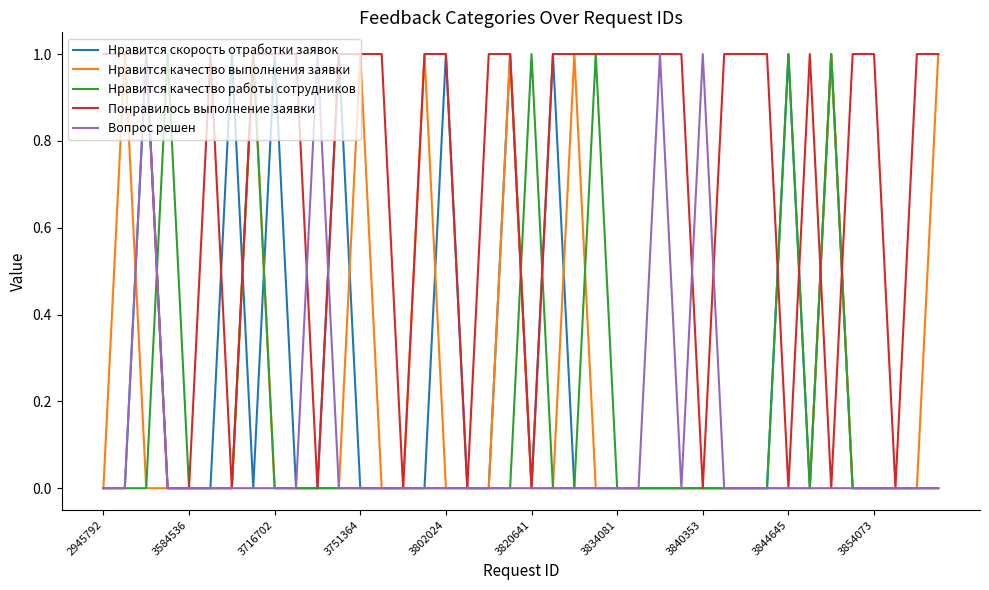

Count the Нравится качество работы сотрудников values in the range 0 to 1.

40